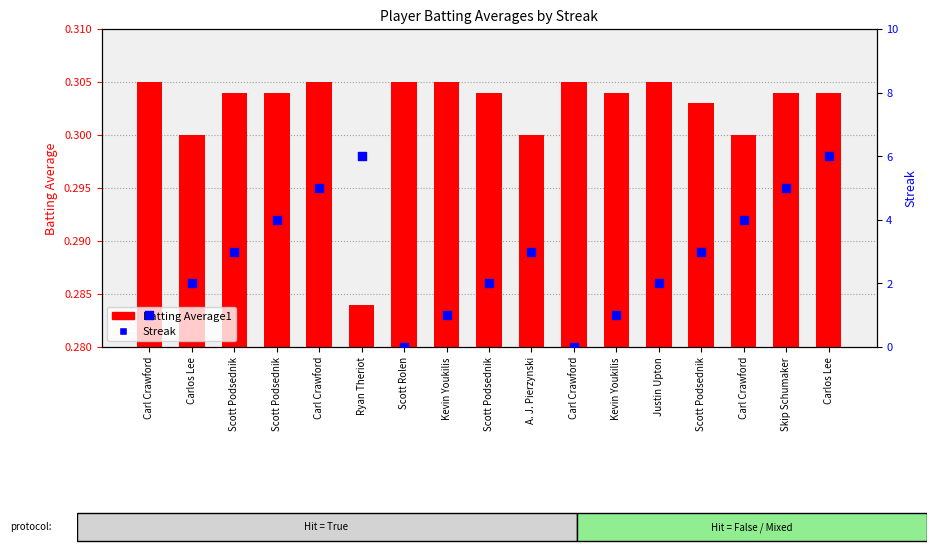

Which series has the widest spread of Y values?

Streak